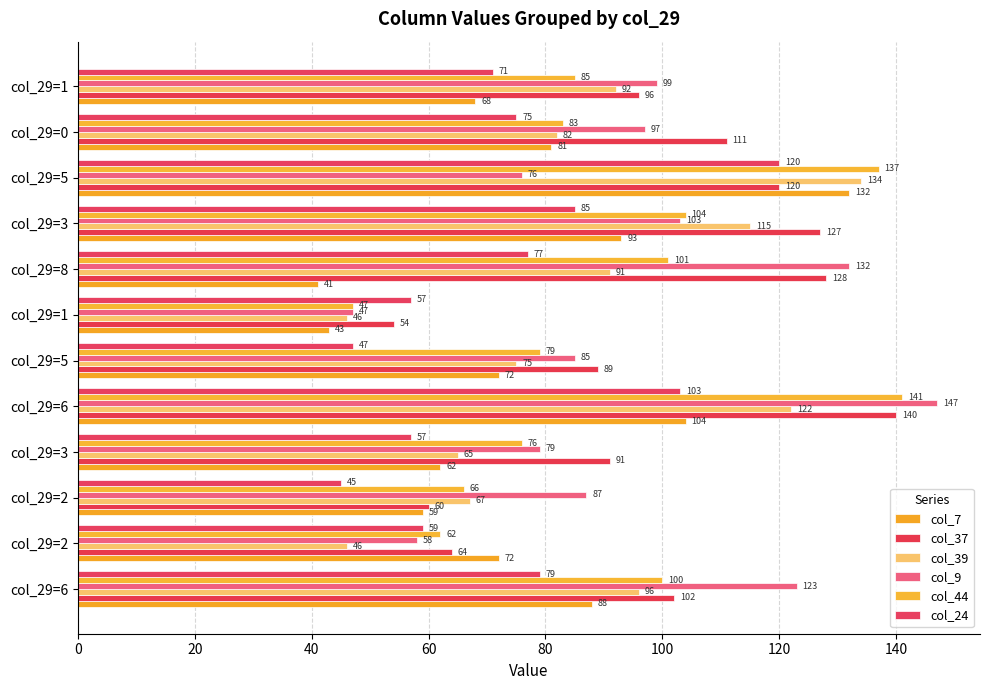

How many categories are shown in the chart?

12